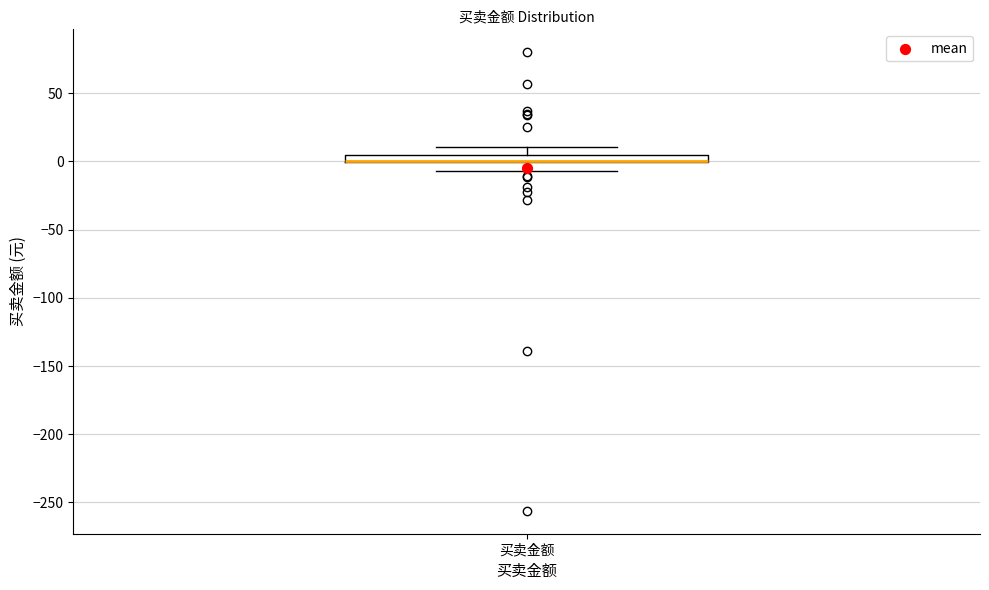

Where does the upper whisker of the box for 买卖金额 end on the y-axis? The values are not printed on the chart, so give them approximately, as read against the axis.

10